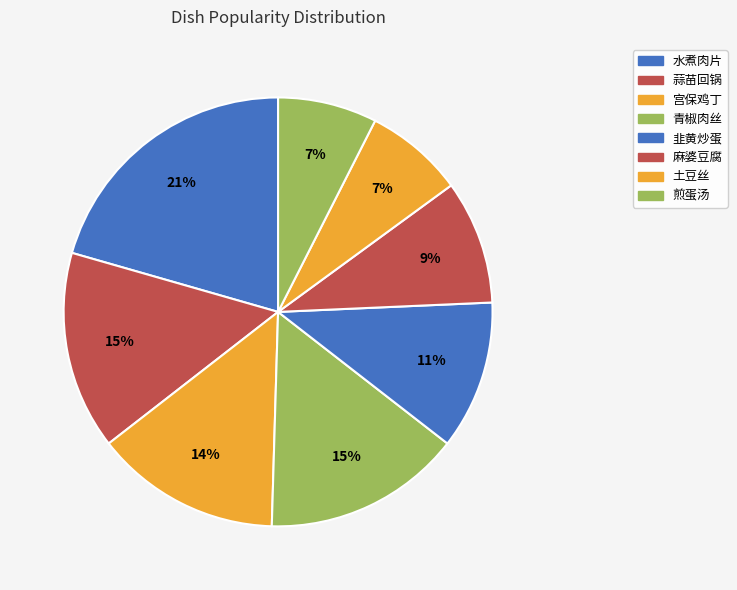

To the nearest percent, what is the average slice percentage?

12%